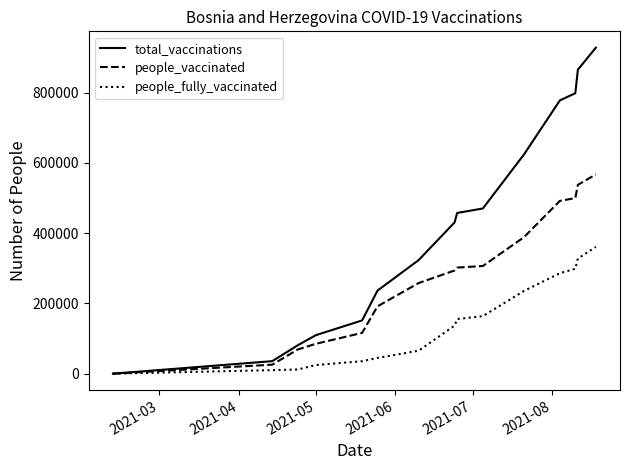

List the series in order of their peak value, highest first.

total_vaccinations, people_vaccinated, people_fully_vaccinated